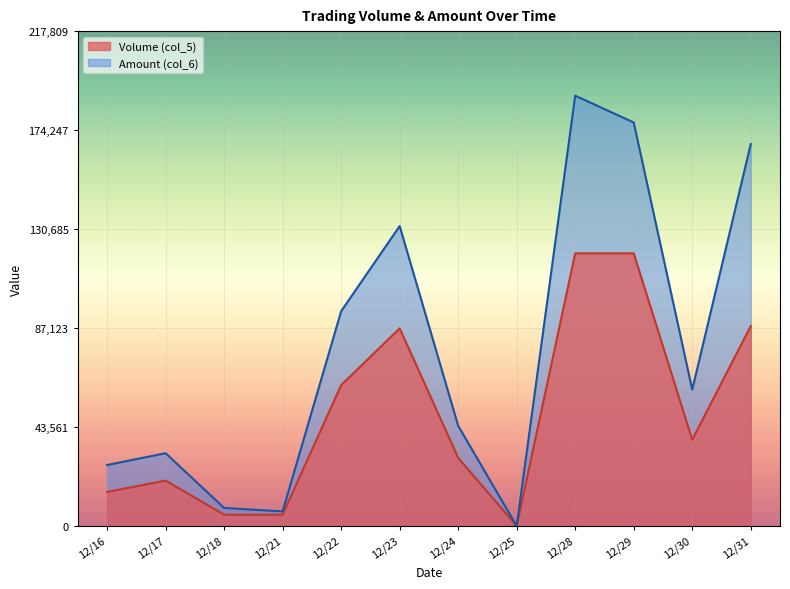

True or false: Volume (col_5) and Amount (col_6) intersect in this chart.

False